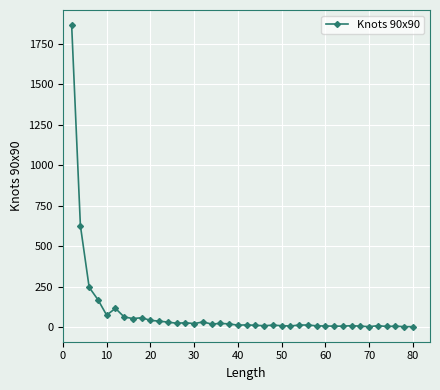

What is the average value?

92